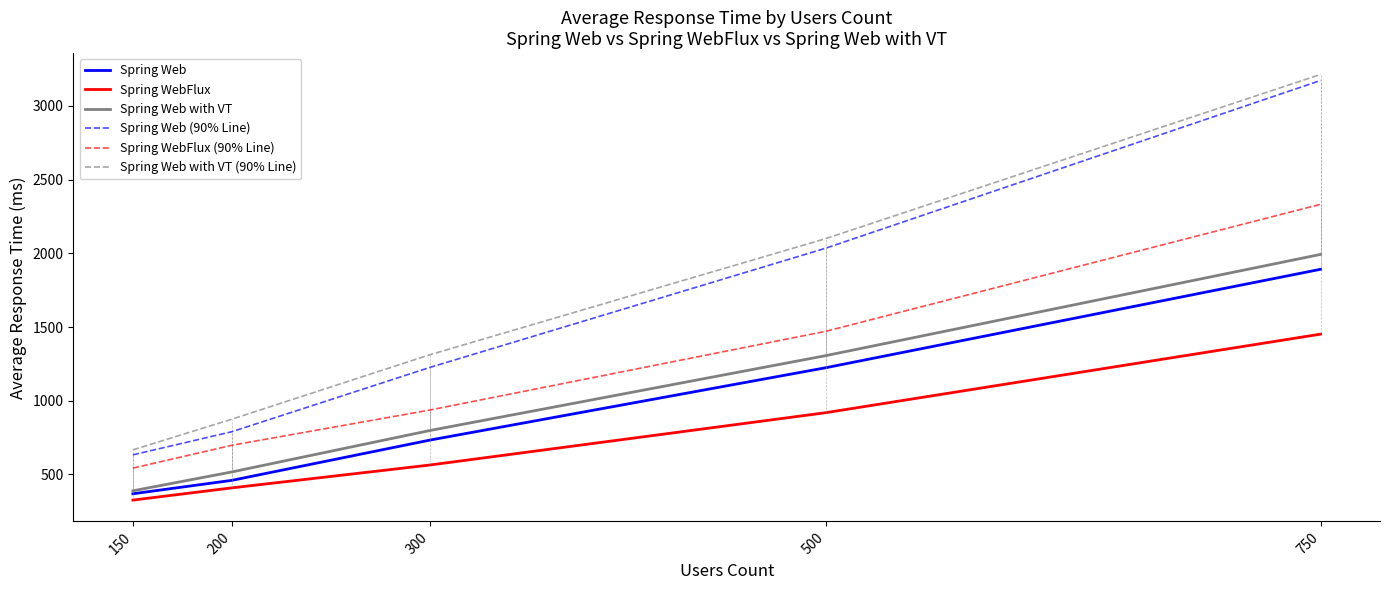

What is the difference between the second highest and second lowest values in the Spring WebFlux (90% Line) series?

773